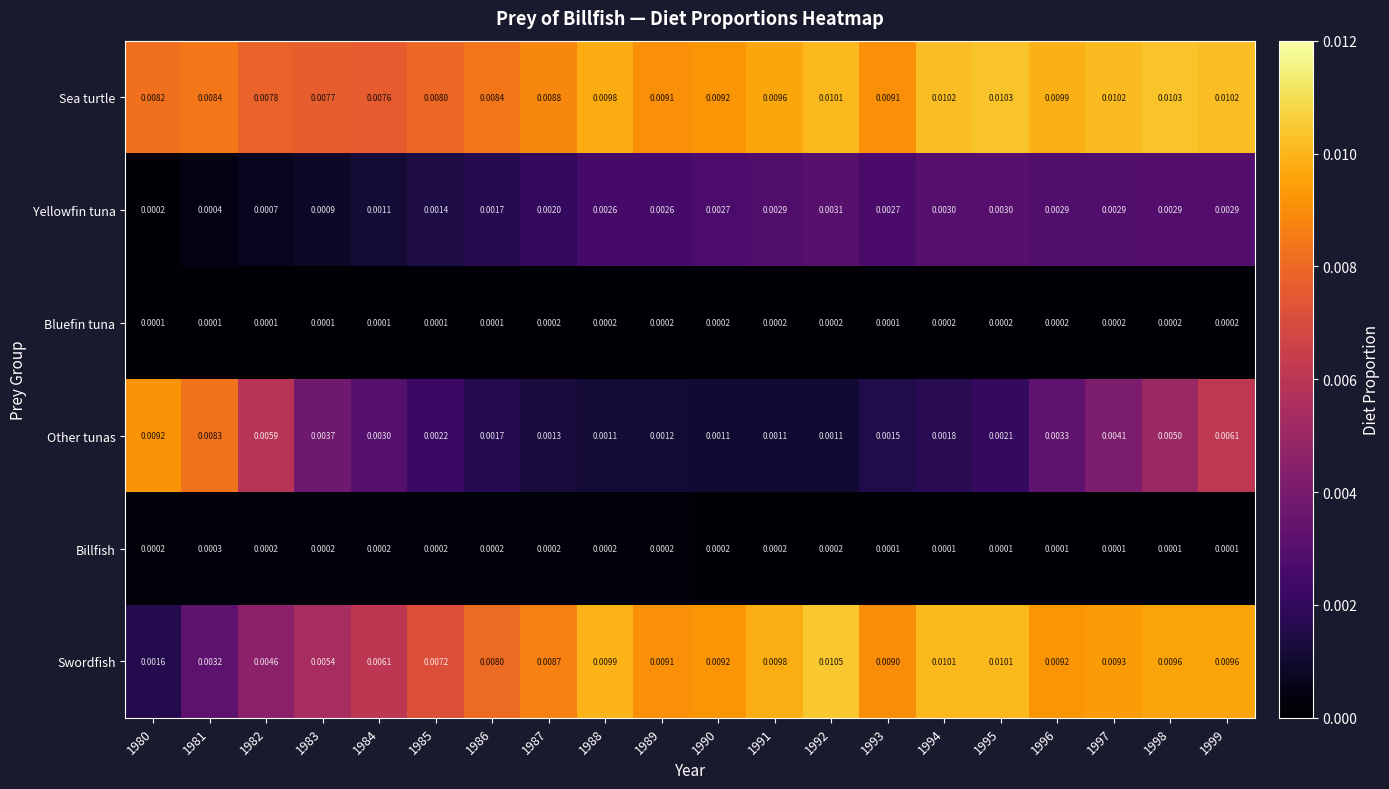

How many distinct data groups are displayed?

6